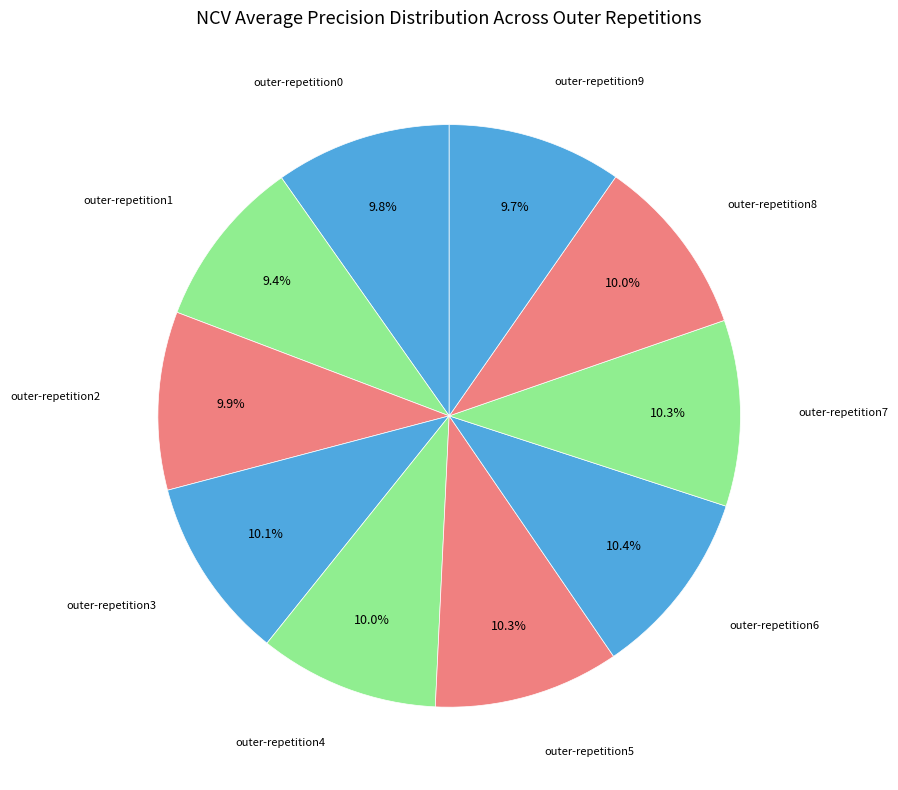

Rank the categories by value from lowest to highest.

outer-repetition1, outer-repetition9, outer-repetition0, outer-repetition2, outer-repetition4, outer-repetition8, outer-repetition3, outer-repetition5, outer-repetition7, outer-repetition6